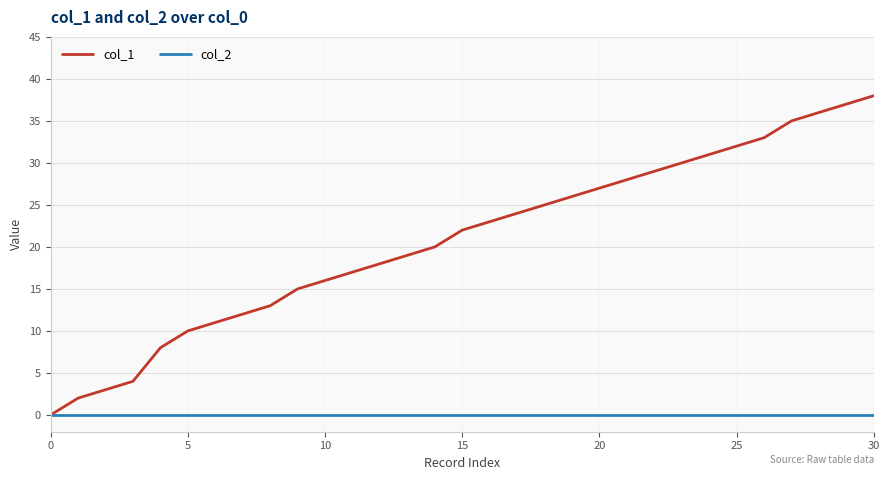

Which series has the largest range (max minus min)?

col_1